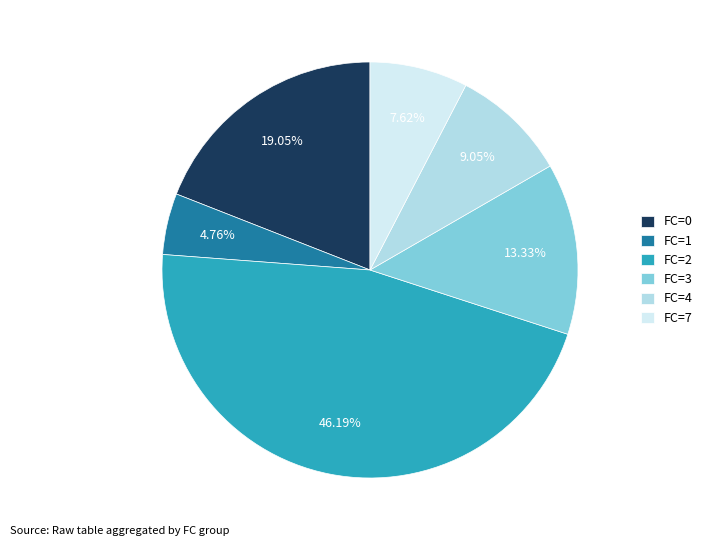

The FC=1 slice represents 50% of the pie. True or false?

False